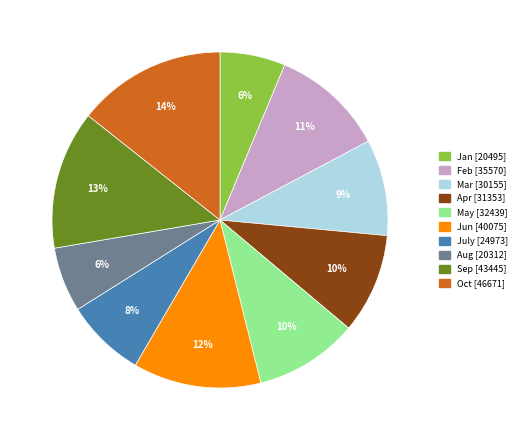

To the nearest percent, what portion does Aug represent?

6%